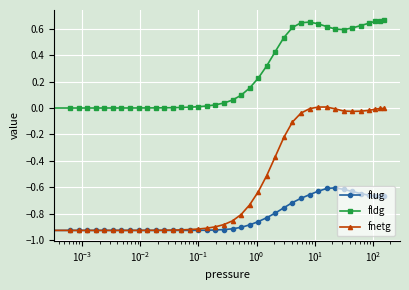

True or false: fnetg and fldg cross at least once.

False